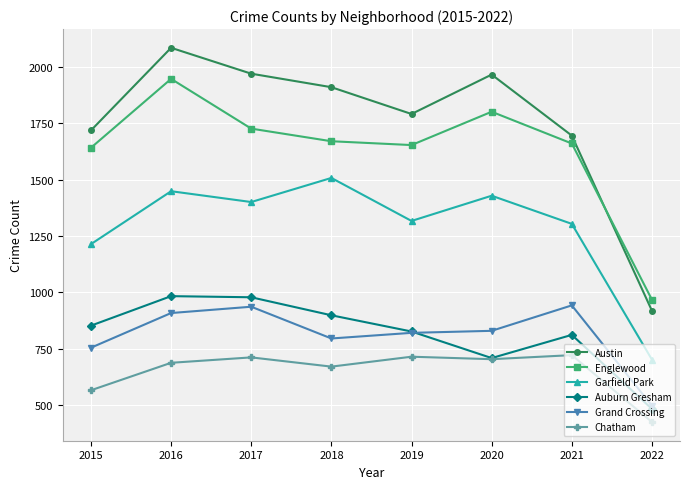

Which series changed the most between 2015 and 2022?

Austin